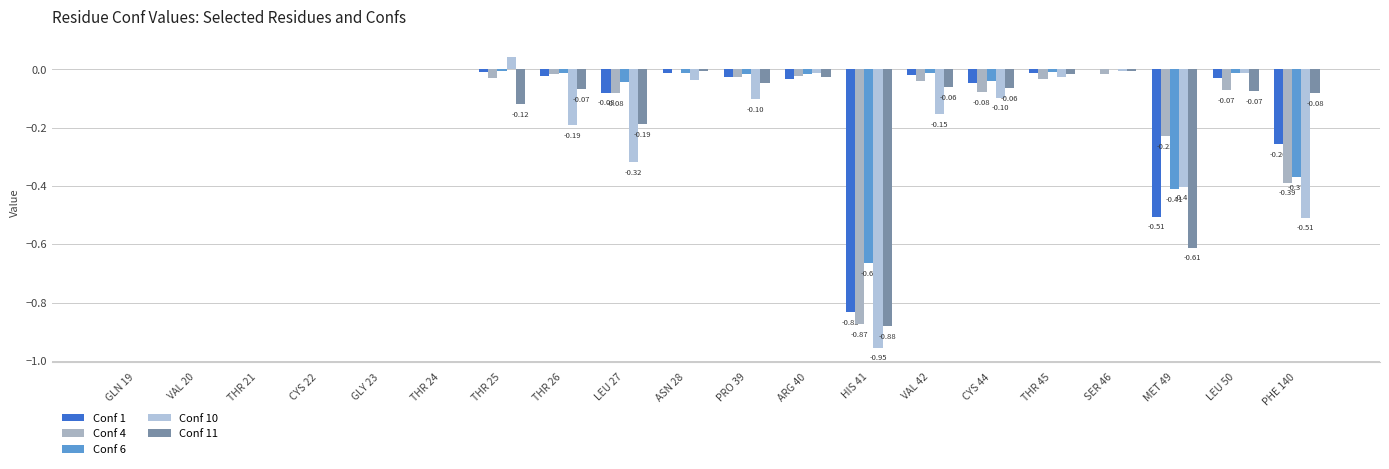

What are all the series names shown in the legend?

Conf 1, Conf 4, Conf 6, Conf 10, Conf 11